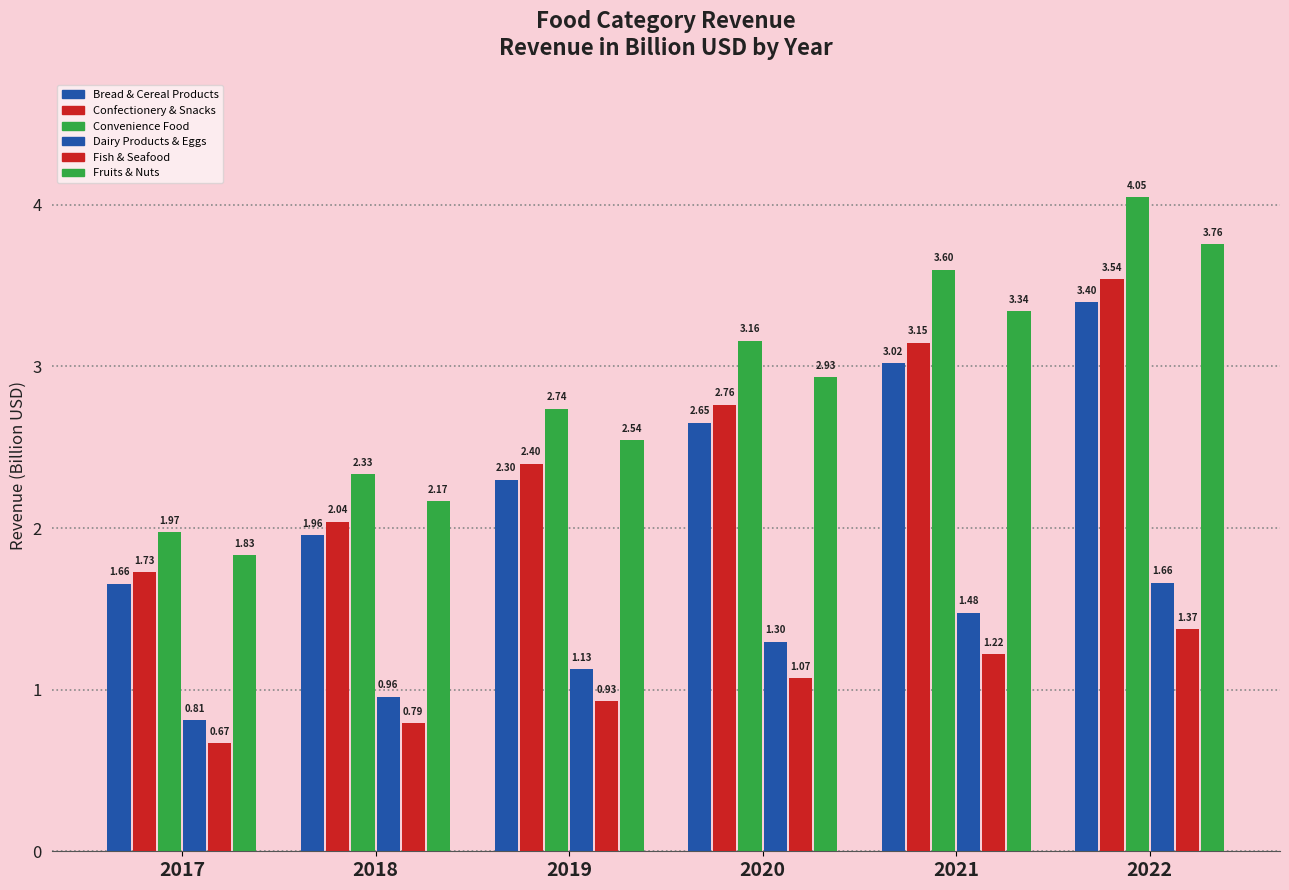

How many groups of bars are there?

6